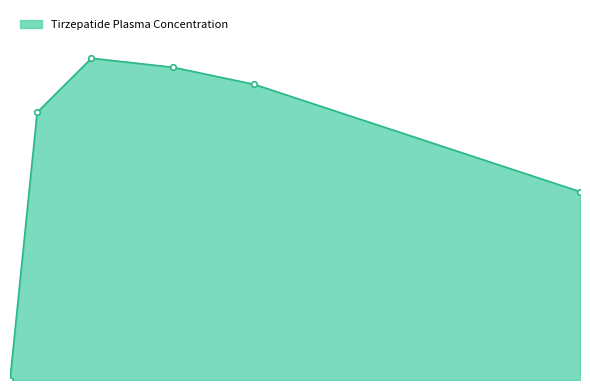

Does the chart have visible grid lines?

No